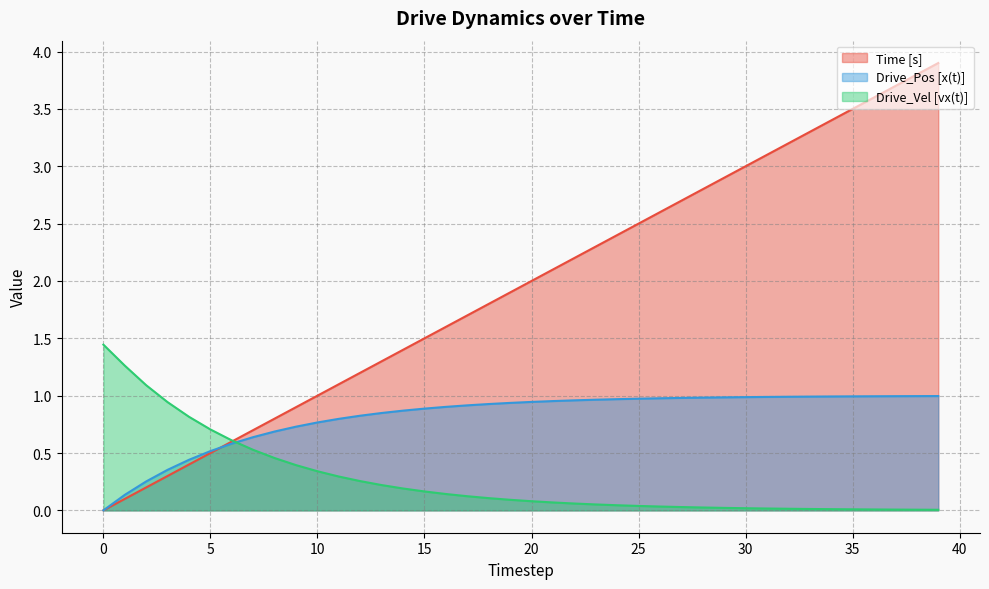

What is the spread (max minus min) of values at 36?

3.6